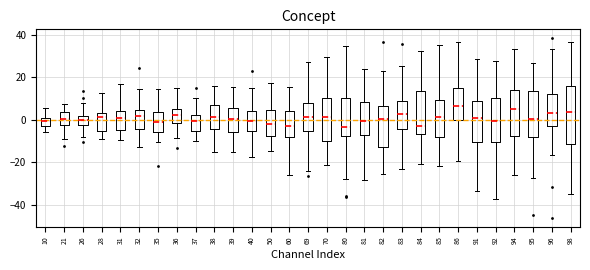

Comparing the boxes themselves (not the whiskers), which one is the tallest?

98